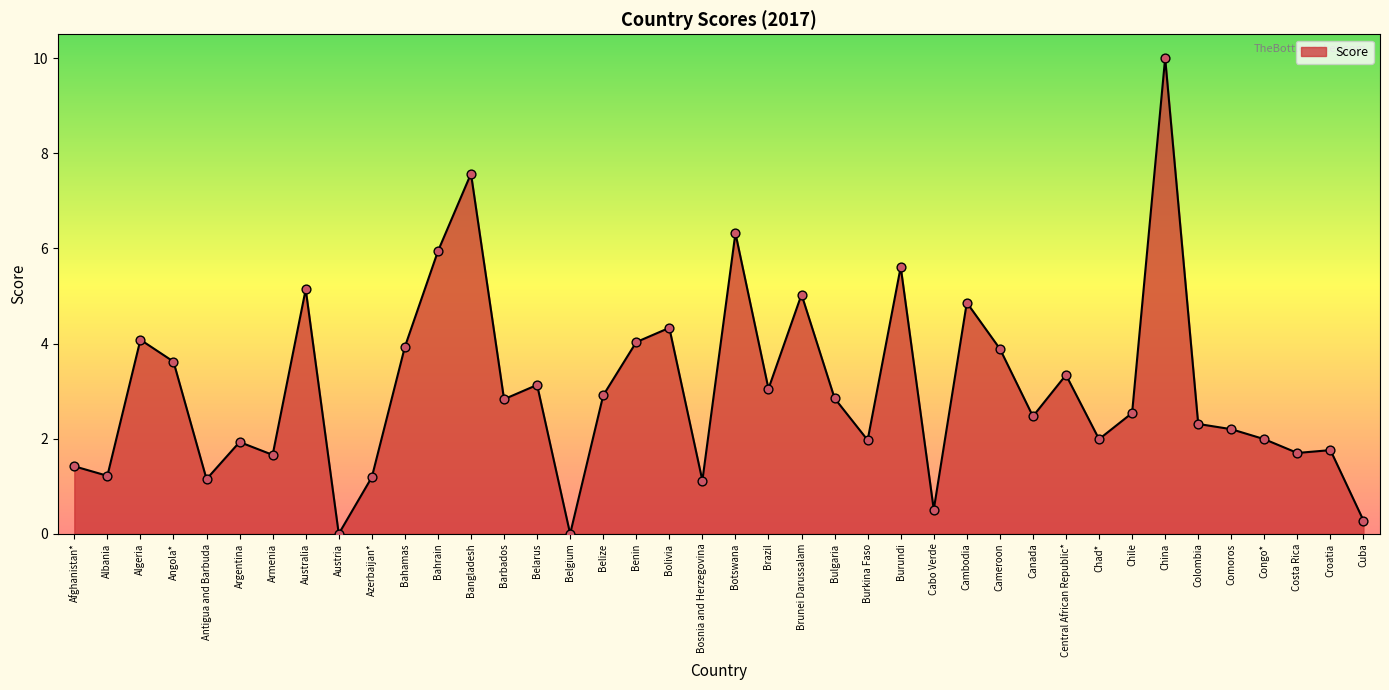

What is the ratio of the value at Comoros to the value at Chad*?

1.1